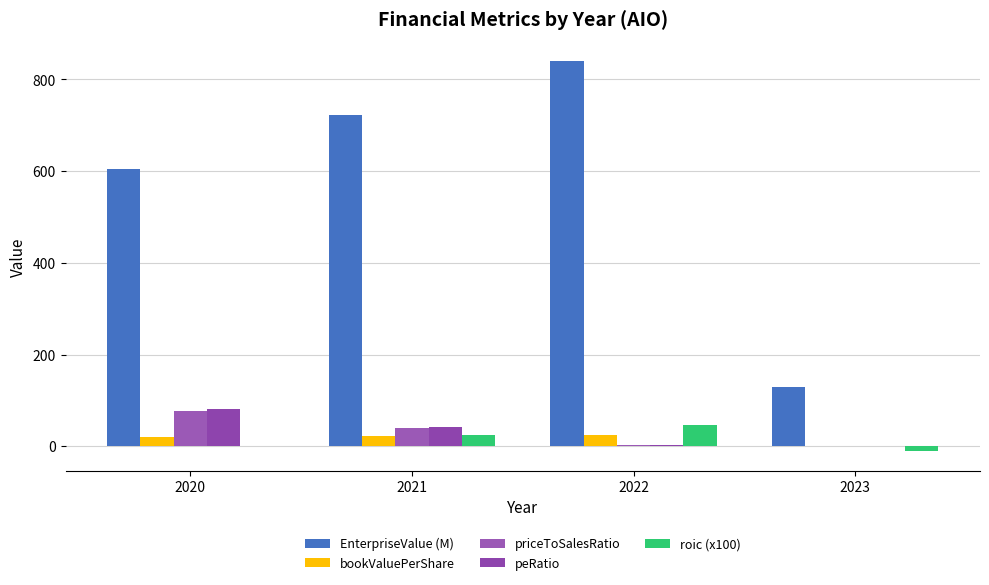

What are all the series names shown in the legend?

EnterpriseValue (M), bookValuePerShare, priceToSalesRatio, peRatio, roic (x100)